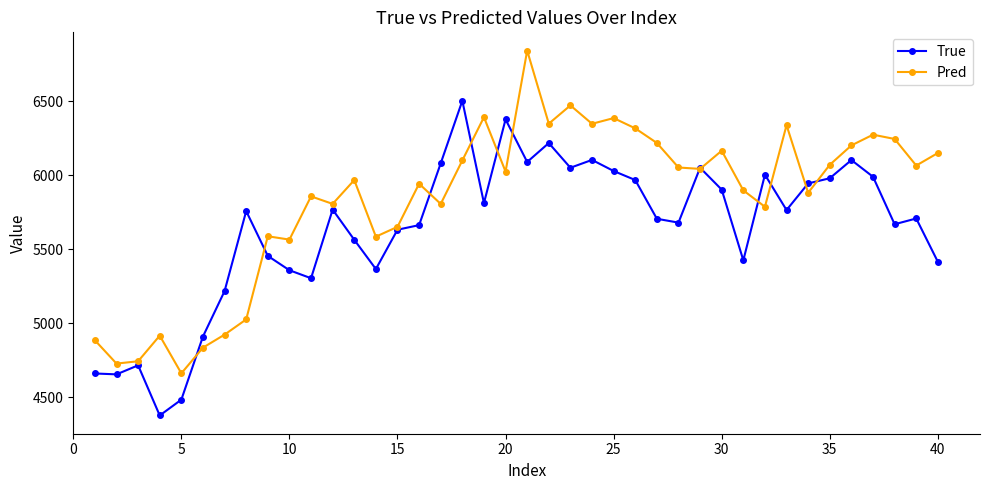

What is the value of the Pred point at the 40th from the left?

6151.7